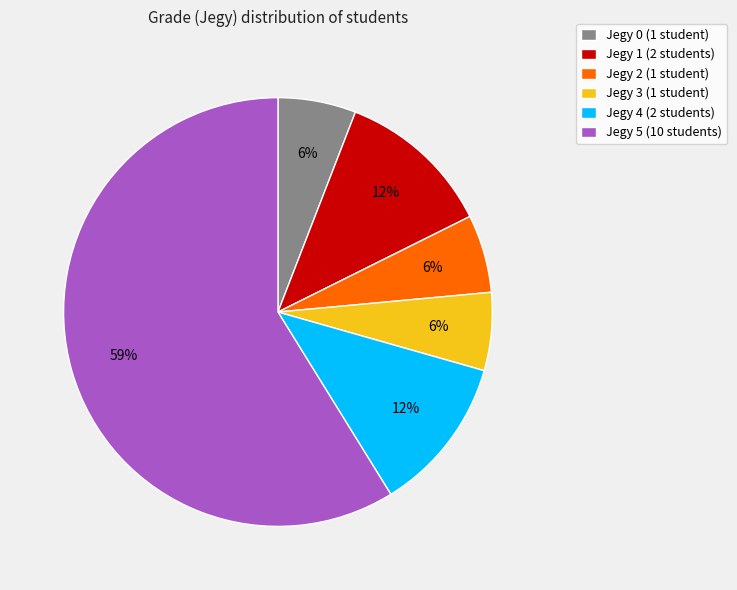

Is it true that Jegy 5 (10 students) is 45% of the pie?

False